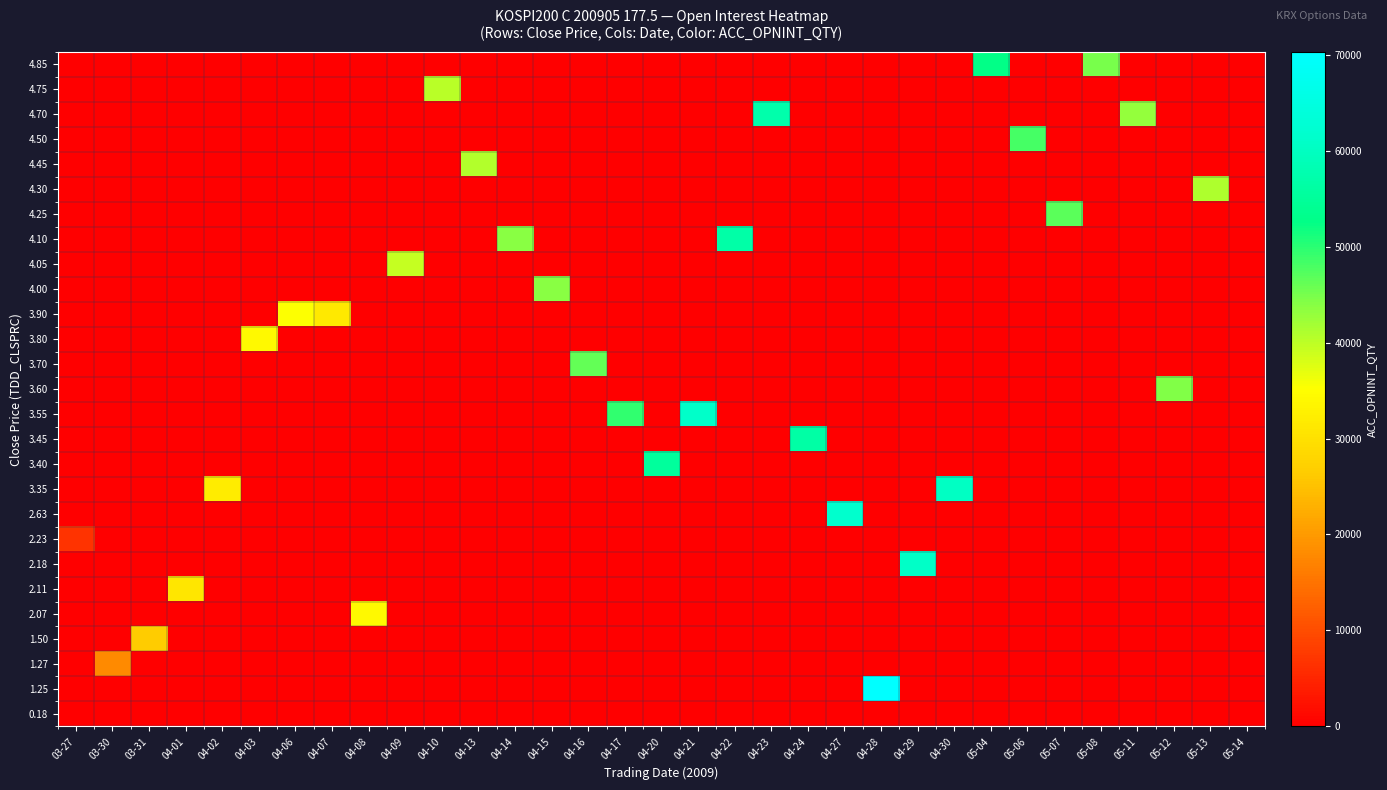

At which category is the sum across all series the highest?

04-28